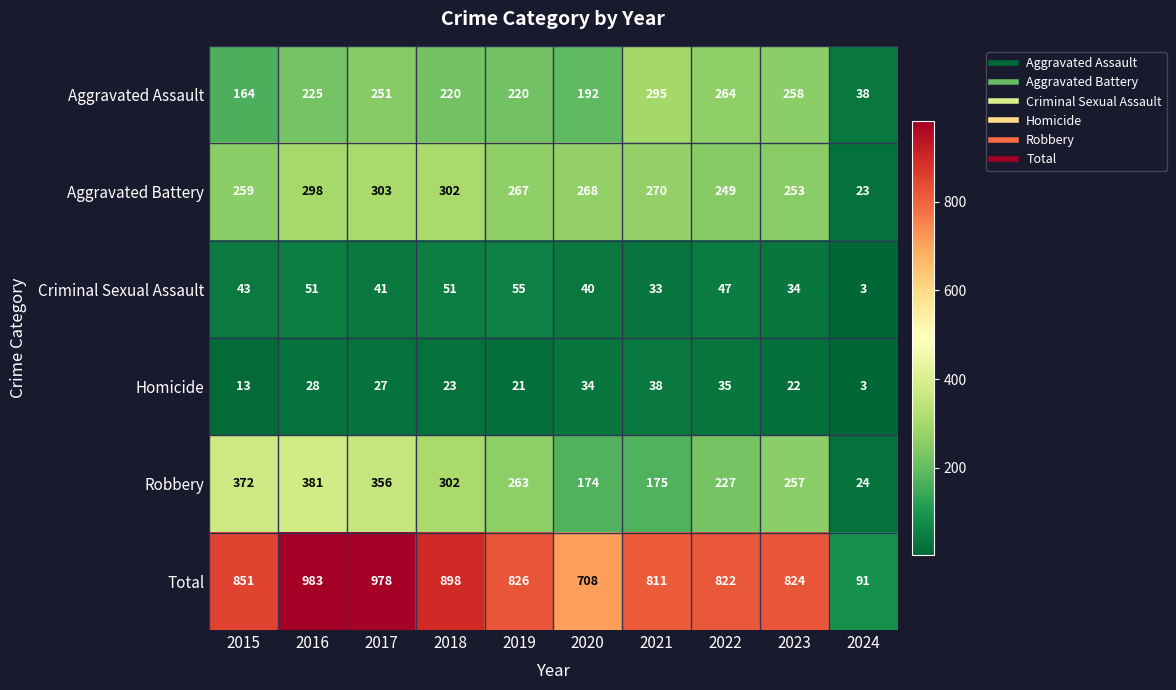

Rank the series at 2020 from lowest to highest value.

Homicide, Criminal Sexual Assault, Robbery, Aggravated Assault, Aggravated Battery, Total